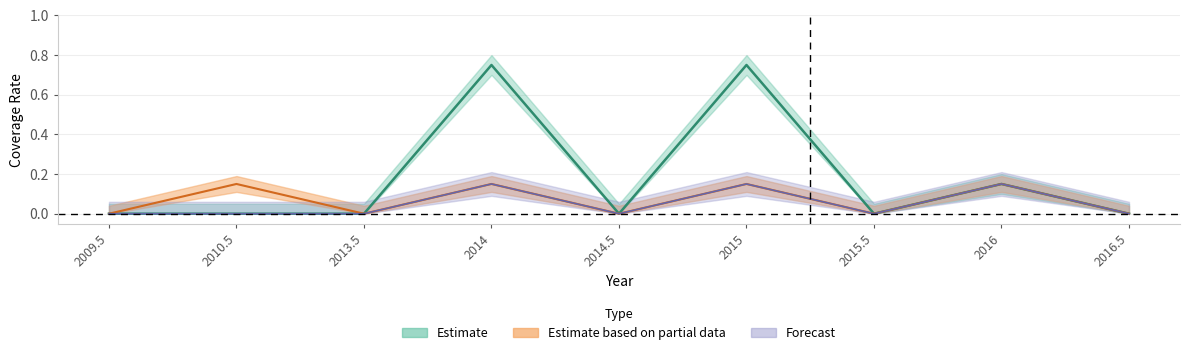

Reading left to right, what are all the values shown in this chart?

age_5_100: 0.0	0.1	0.0	0.1	0.0	0.1	0.0	0.1	0.0
age_0_5: 0.0	0.0	0.0	0.1	0.0	0.1	0.0	0.1	0.0
age_5_15: 0.0	0.0	0.0	0.8	0.0	0.8	0.0	0.1	0.0